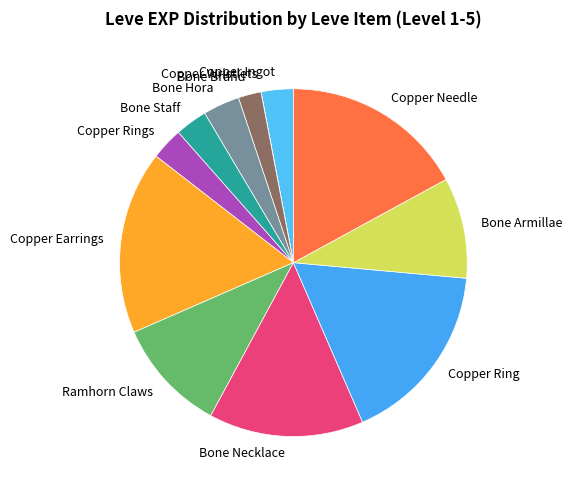

What is the ratio of the value at Copper Needle to the value at Bone Hora?

5.0